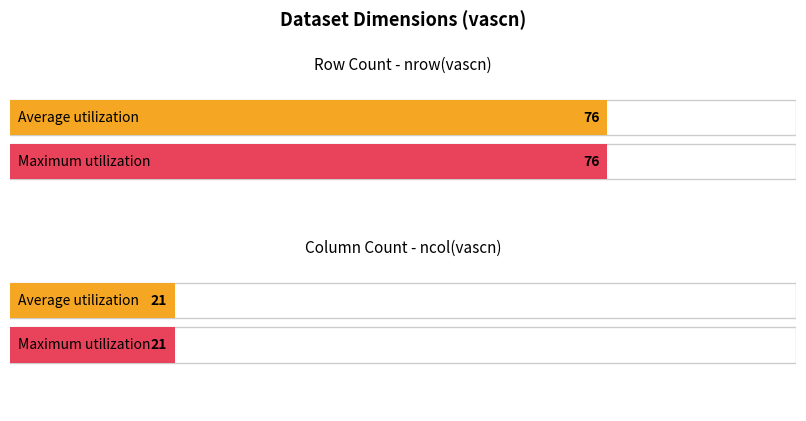

What position from the right is nrow(vascn)?

2